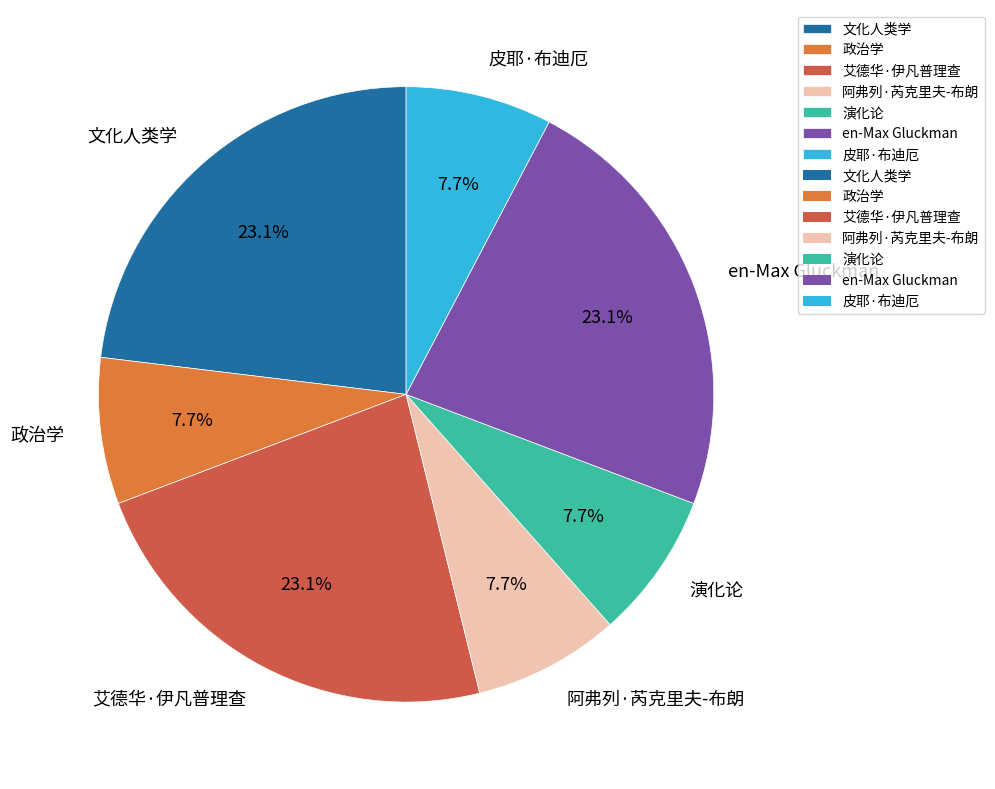

To the nearest percent, what percentage of the pie is 政治学?

8%